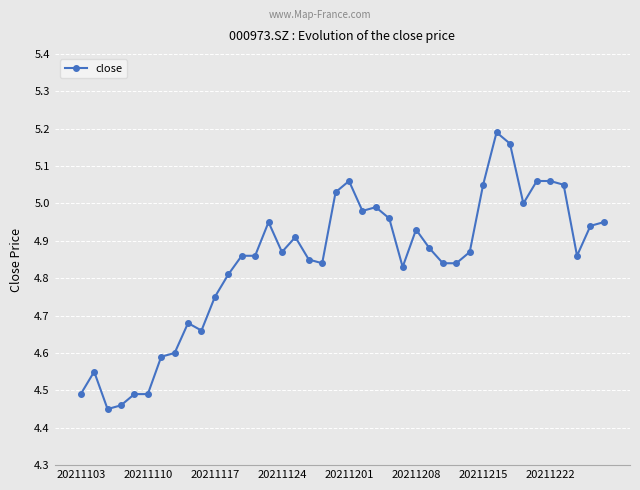

Does the chart display data point markers on the line(s)?

Yes